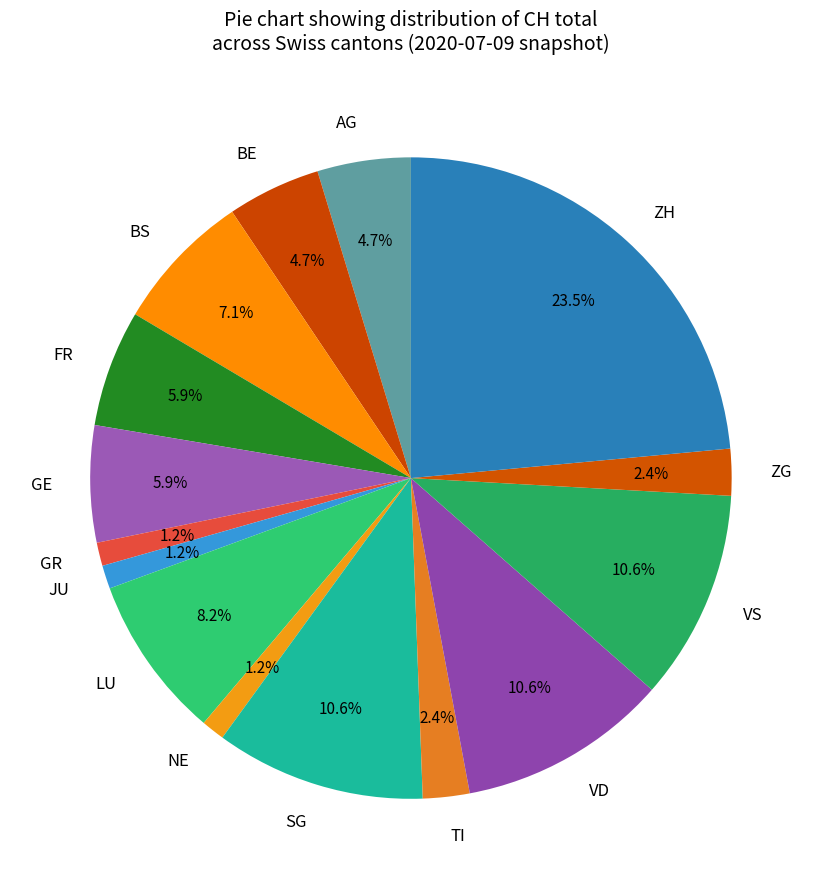

Count the number of slices in the pie.

15